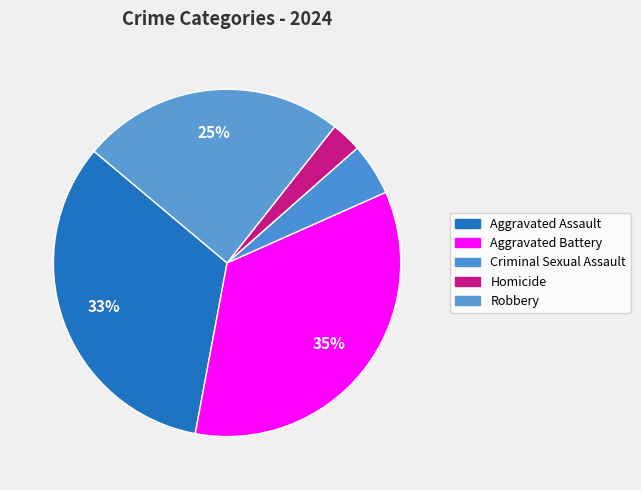

What is the largest slice in the pie chart?

Aggravated Battery